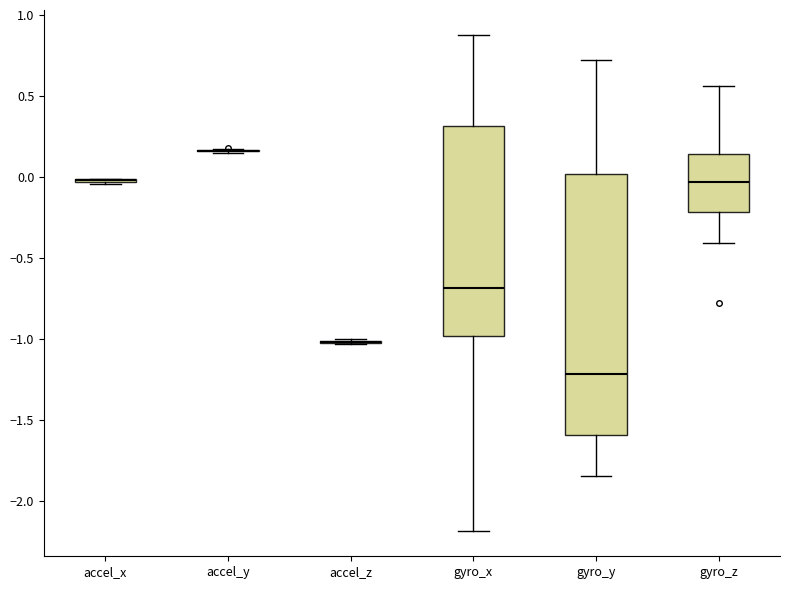

Where is the upper edge of the box for gyro_y on the y-axis? The values are not printed on the chart, so give them approximately, as read against the axis.

0.00